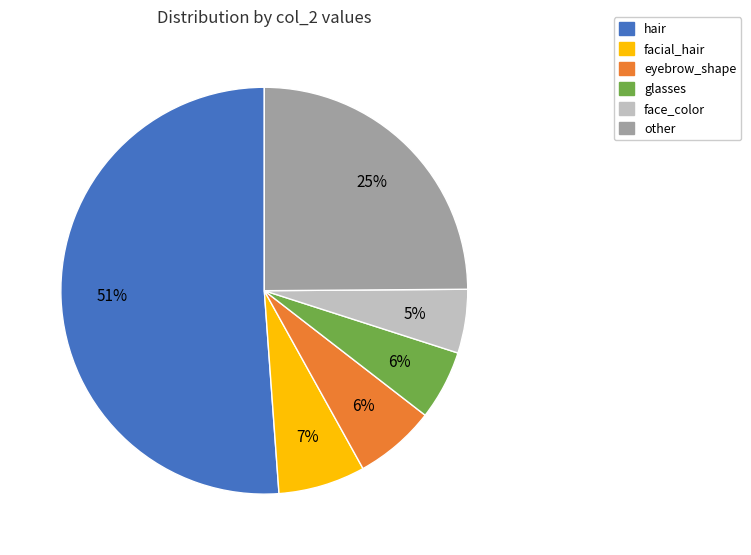

Does any single category account for the majority?

Yes